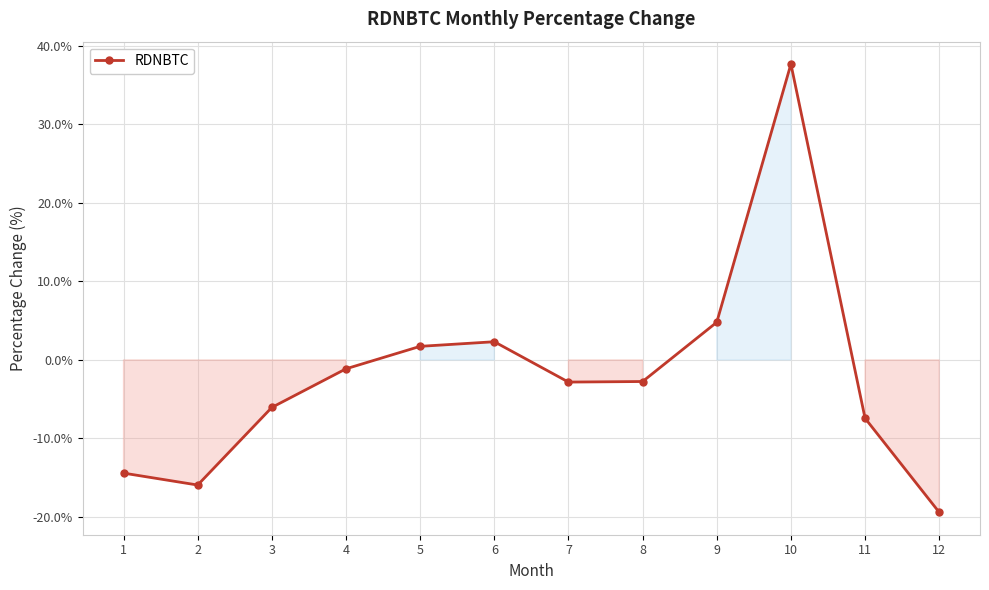

What is the average value?

-2.0